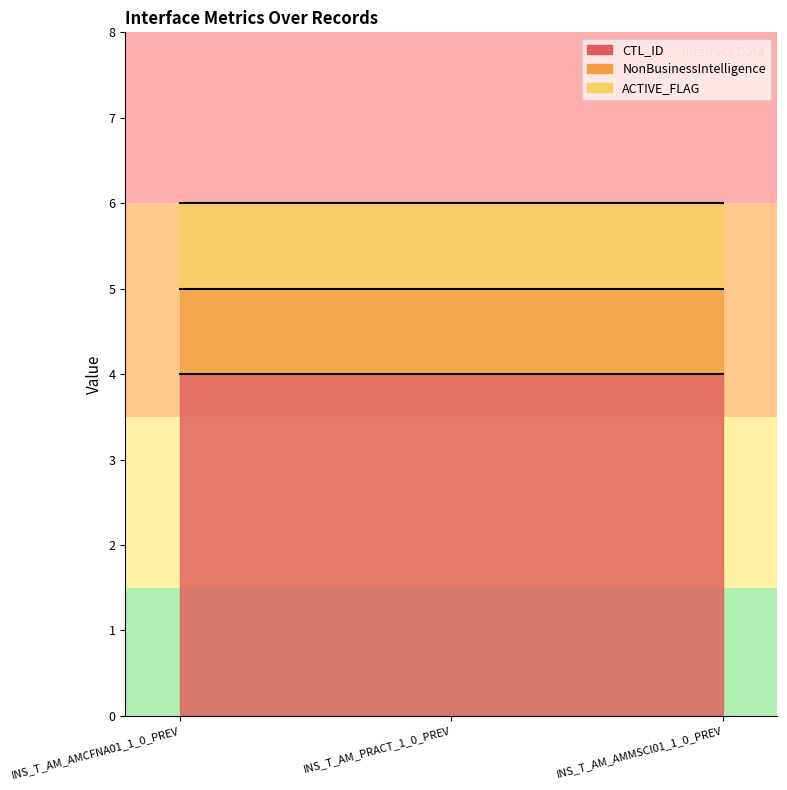

How many lines are shown in the chart?

3